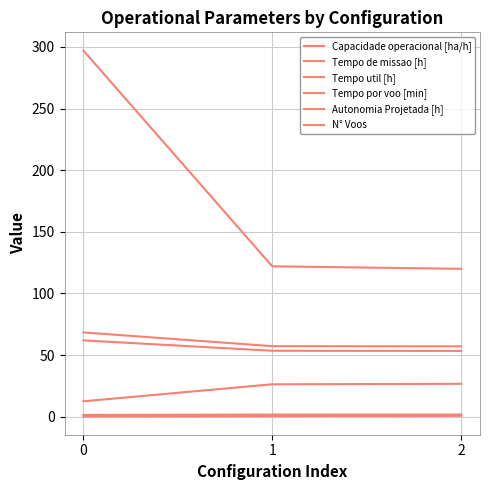

What is the difference between the Tempo por voo [min] values at 0 and 1?

13.8